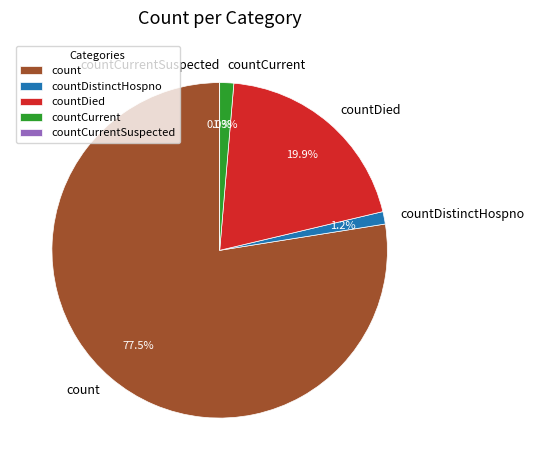

What portion of the pie excludes countCurrent?

98.7%